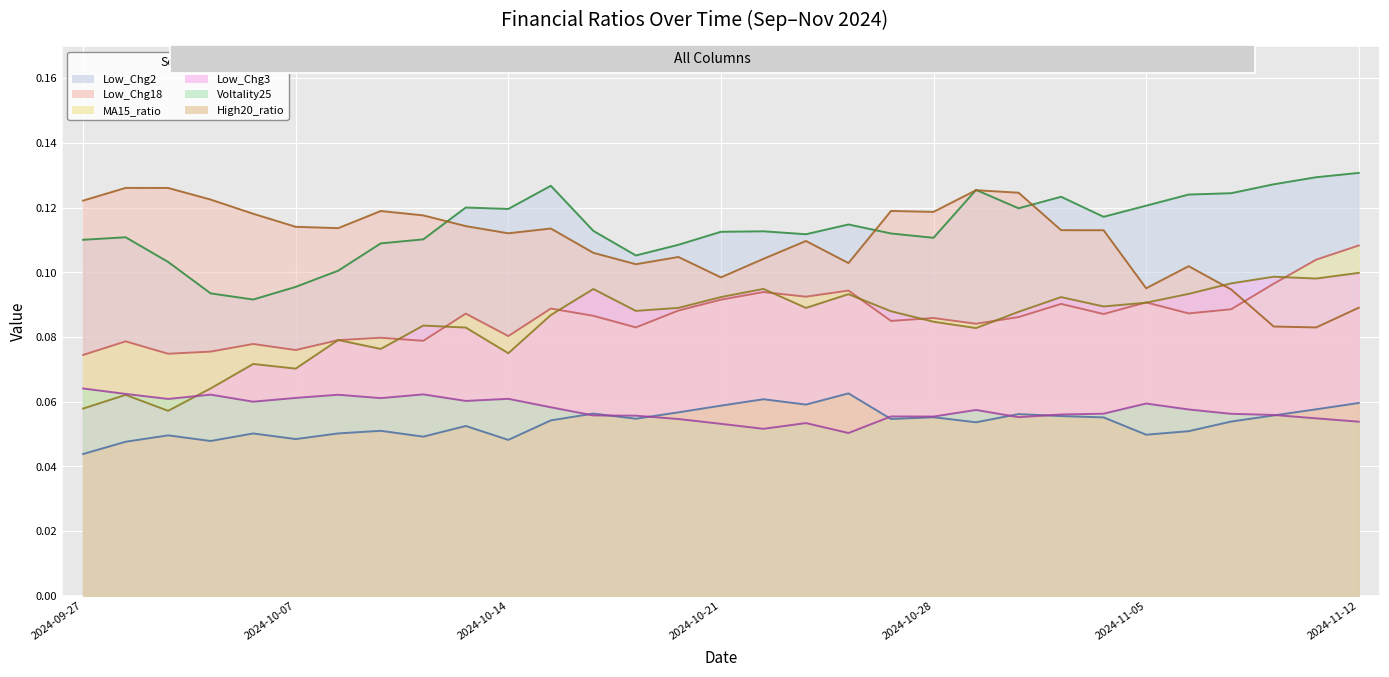

What is the sum of all Voltality25 values?

1.8